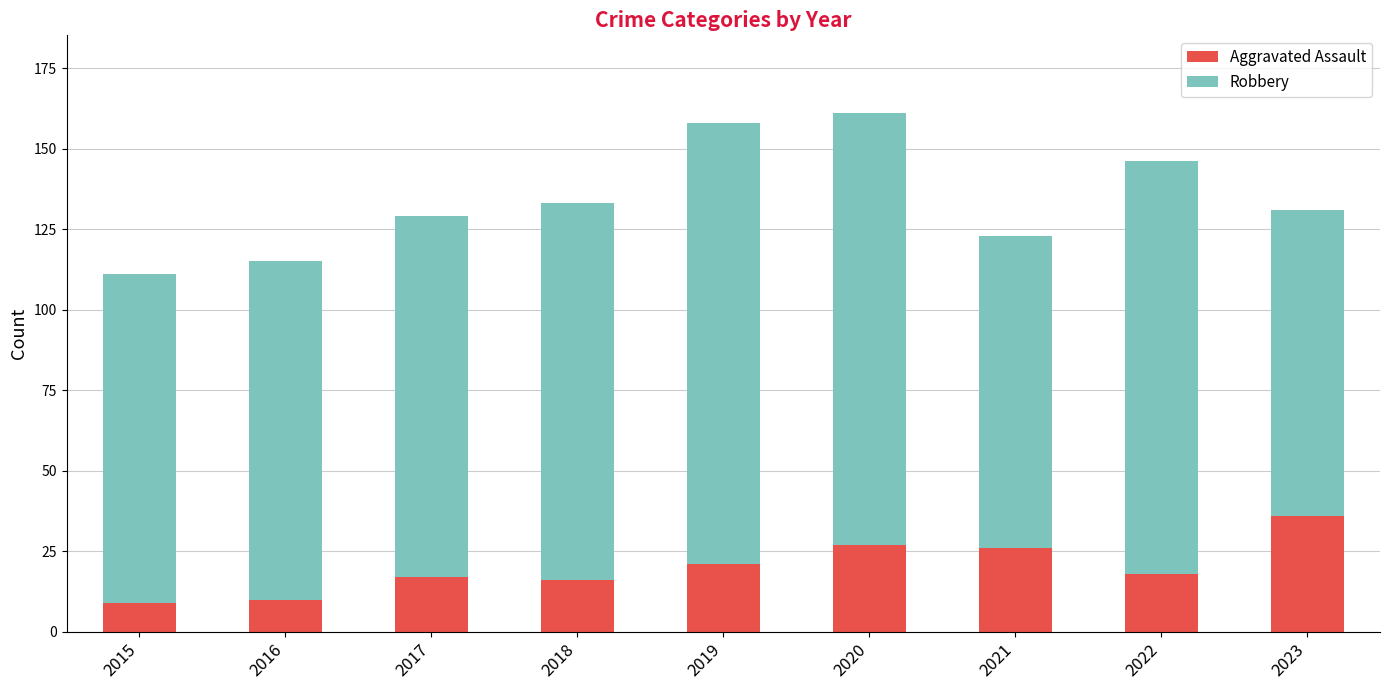

What is the lowest value of the Aggravated Assault series?

9